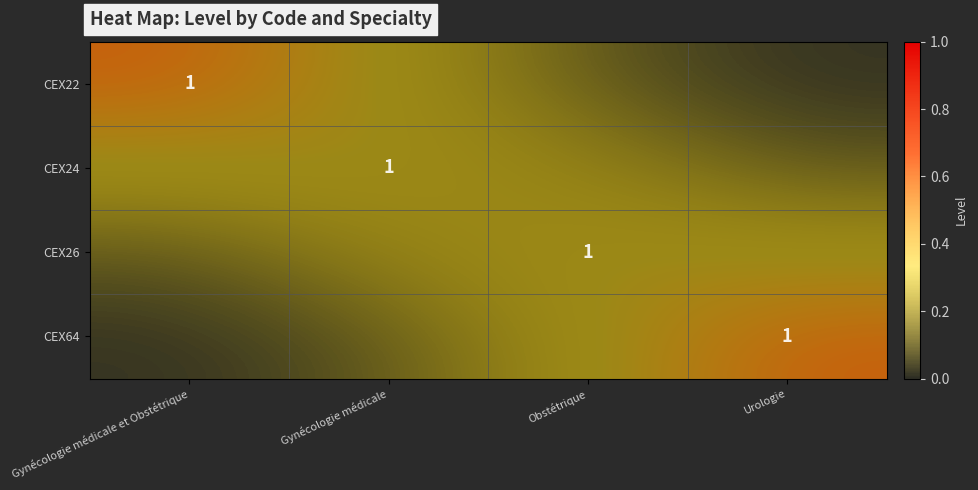

The CEX24 series shows 0.1 at Obstétrique. True or false?

False